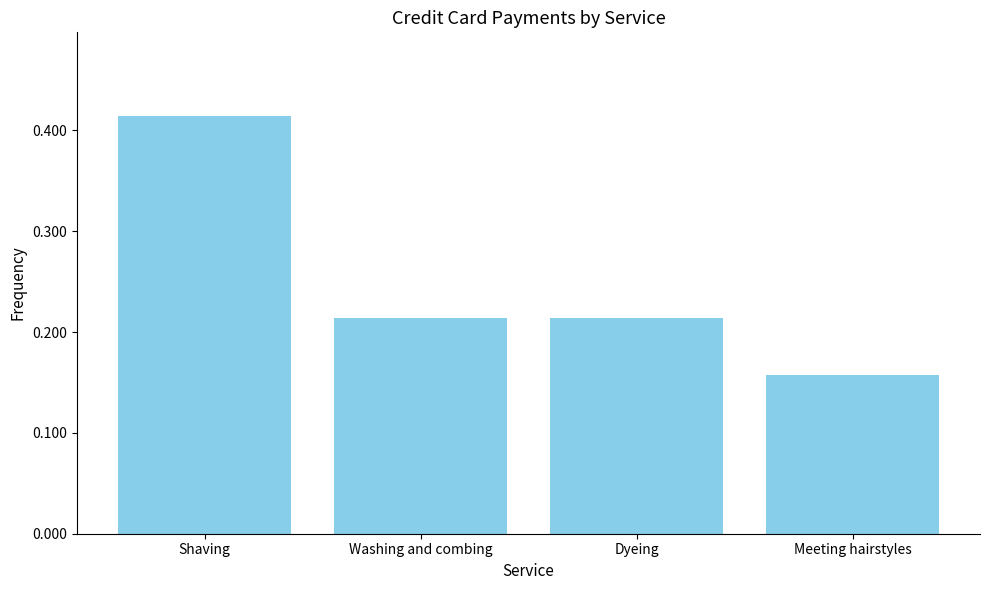

At which category does the chart reach its minimum across all series?

Meeting hairstyles